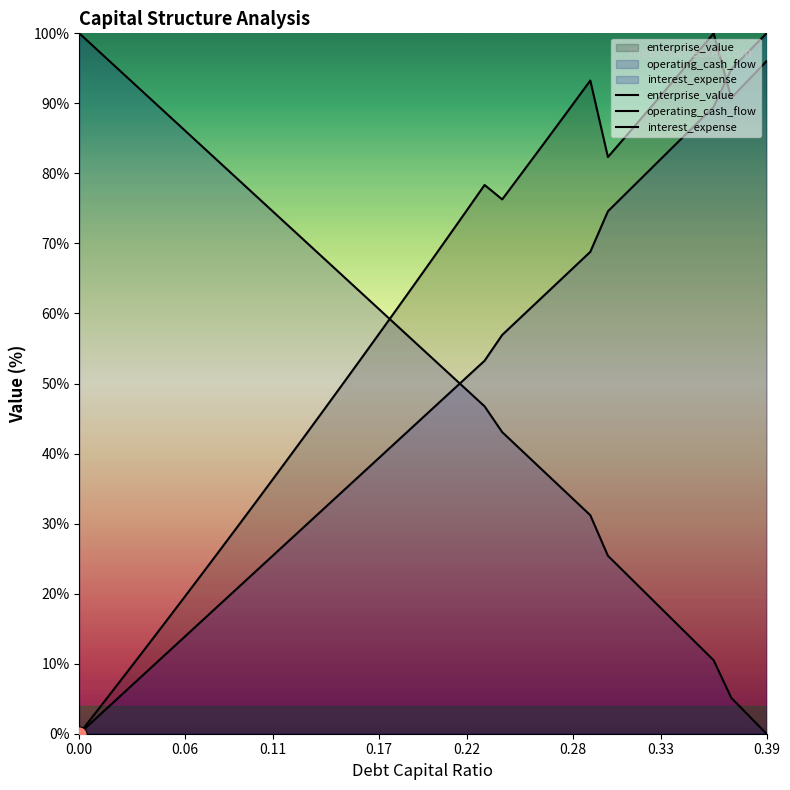

How many lines are shown in the chart?

3